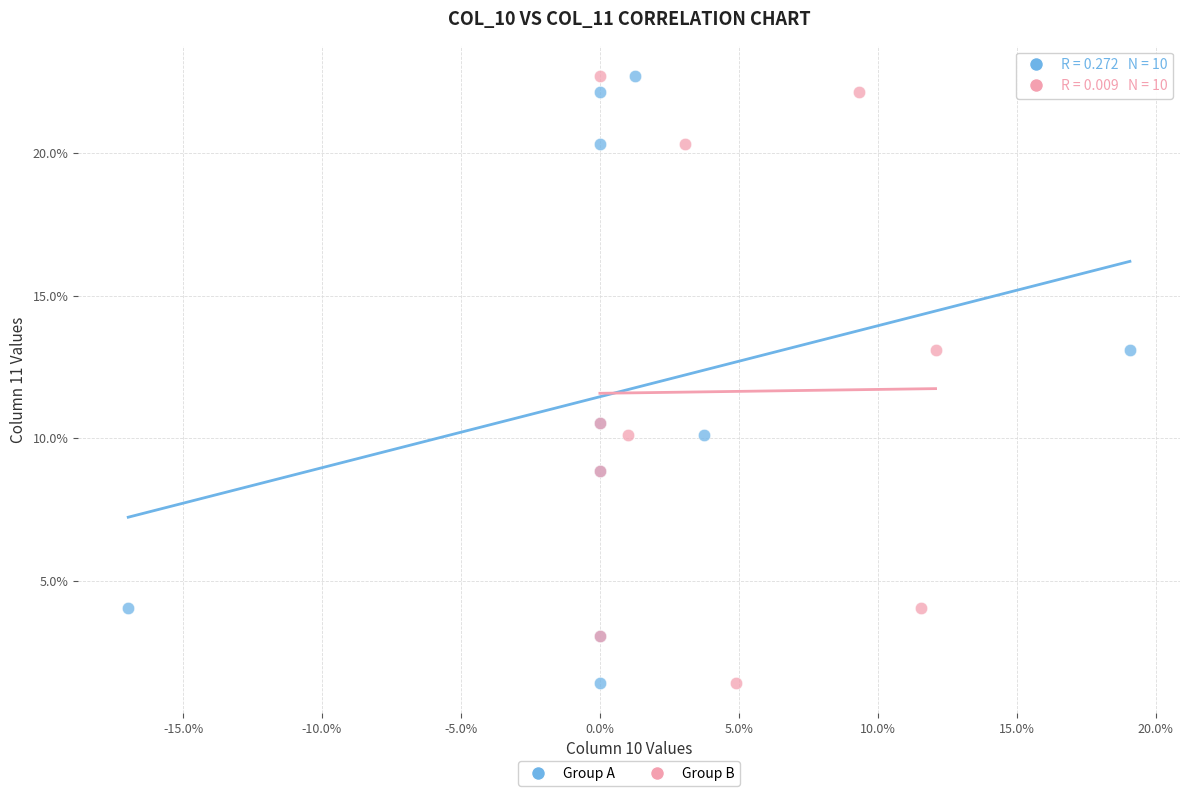

What are all the series names shown in the legend?

Group A, Group B